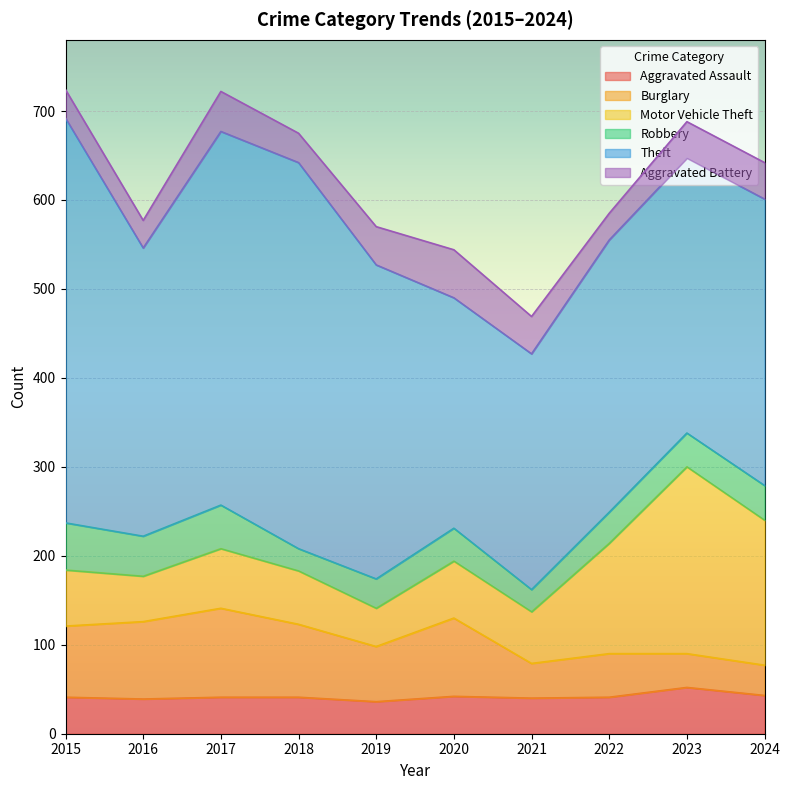

How many data points in Burglary are less than 80?

5